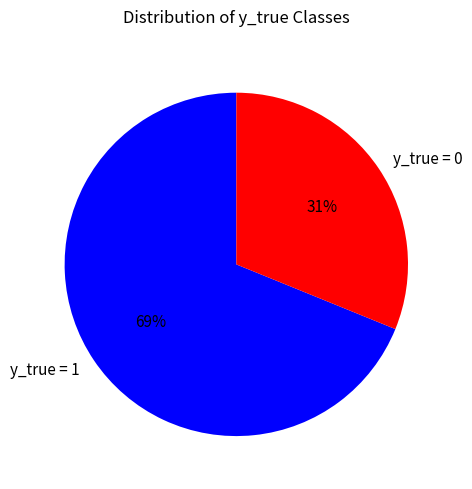

Which category has the biggest portion of the pie?

y_true = 1